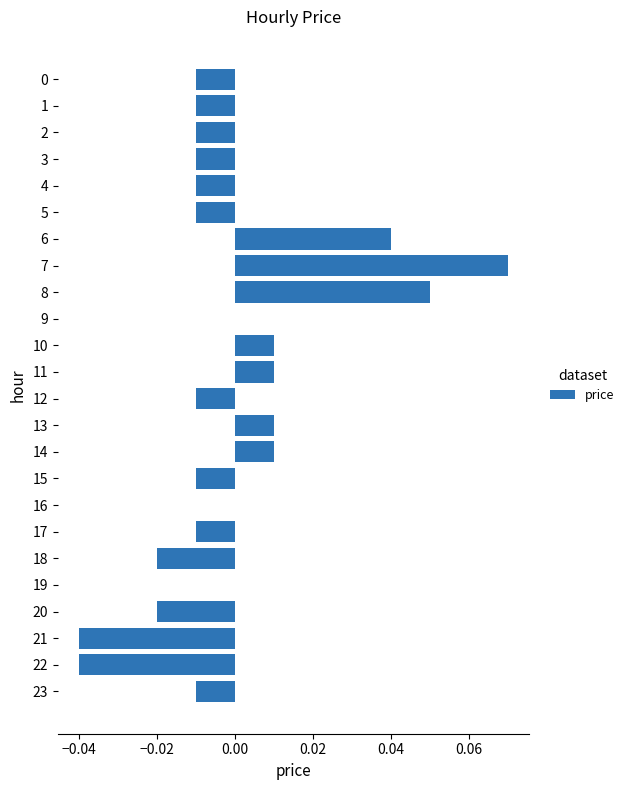

Between 14 and 9, which is larger?

14